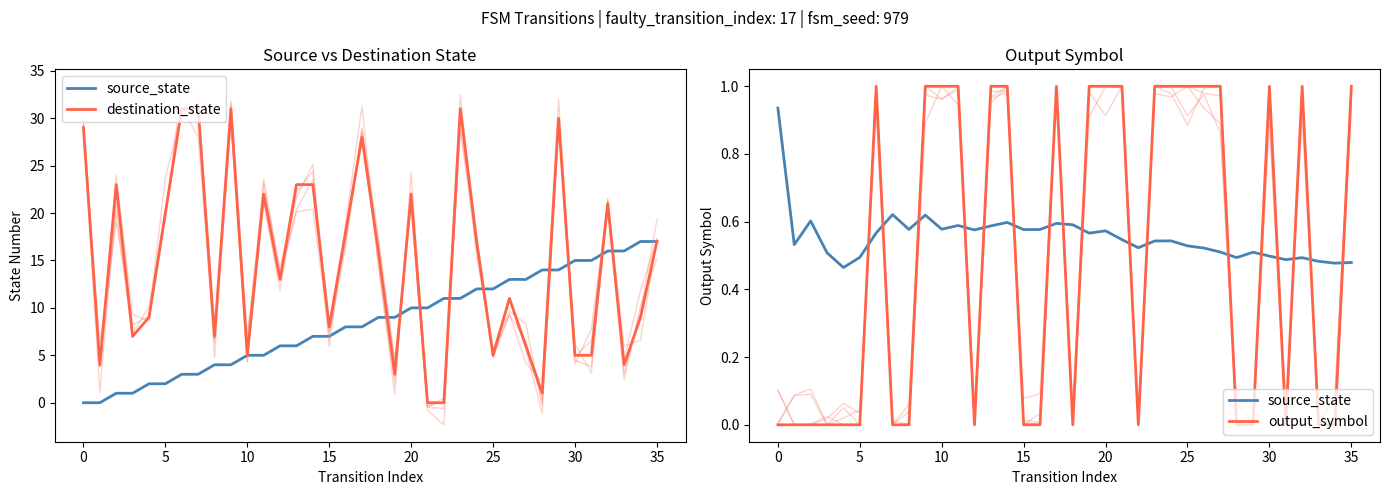

Where do destination_state and output_symbol first cross each other?

20 and 21